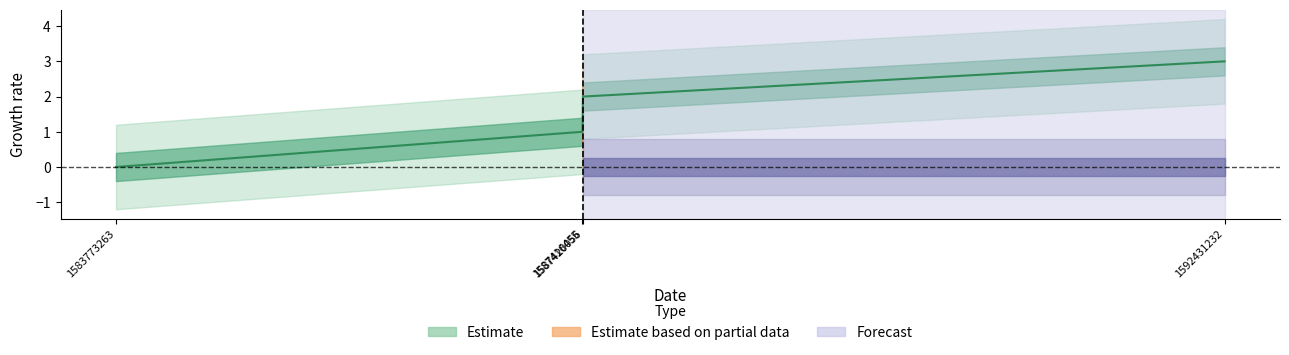

Reading right to left, list all the values displayed in this chart.

3	2	1	0